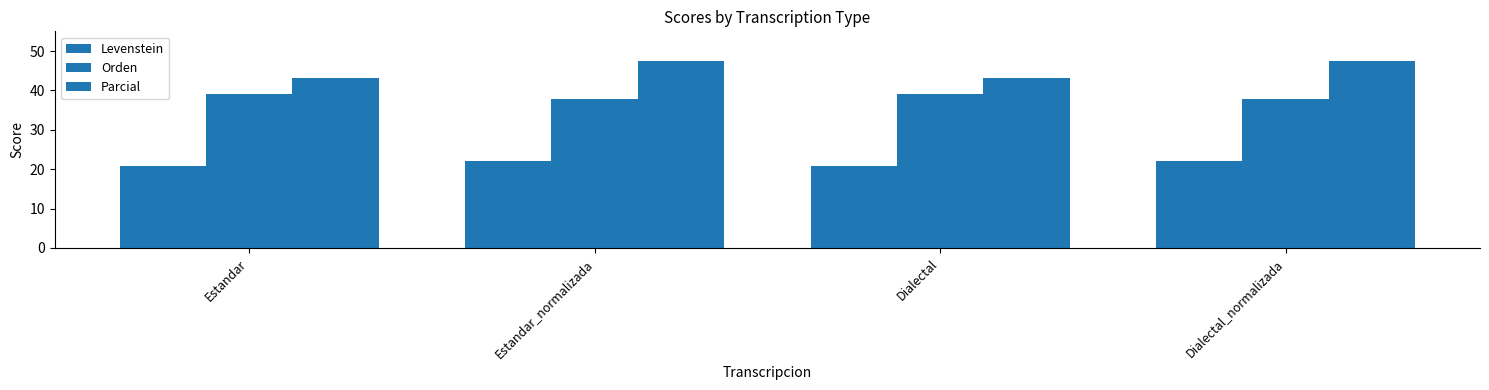

Between Dialectal and Estandar, which is larger?

Dialectal